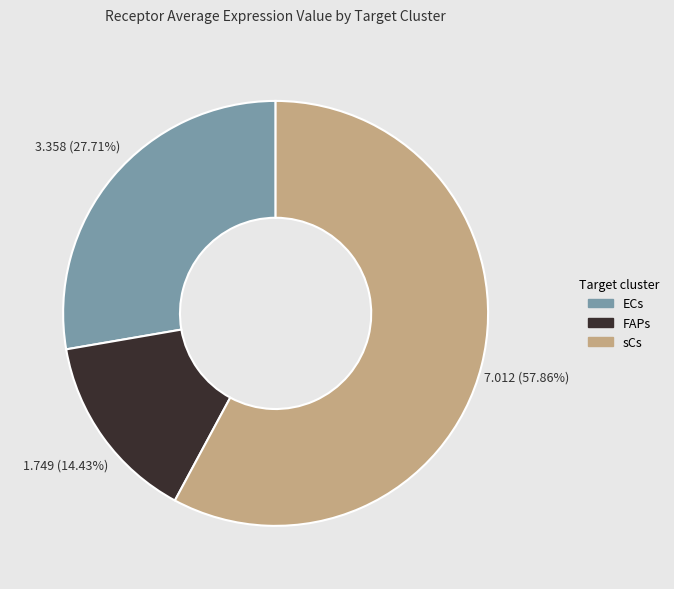

Count the number of slices in the pie.

3